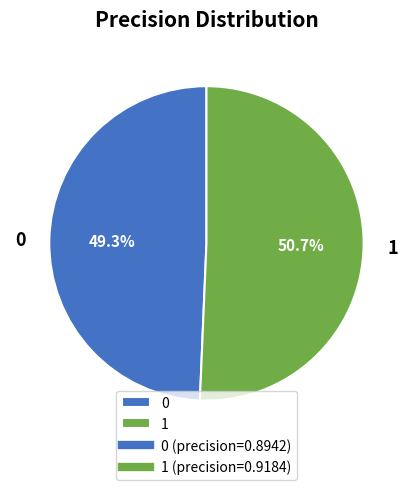

Which slice represents more than half of the pie?

1